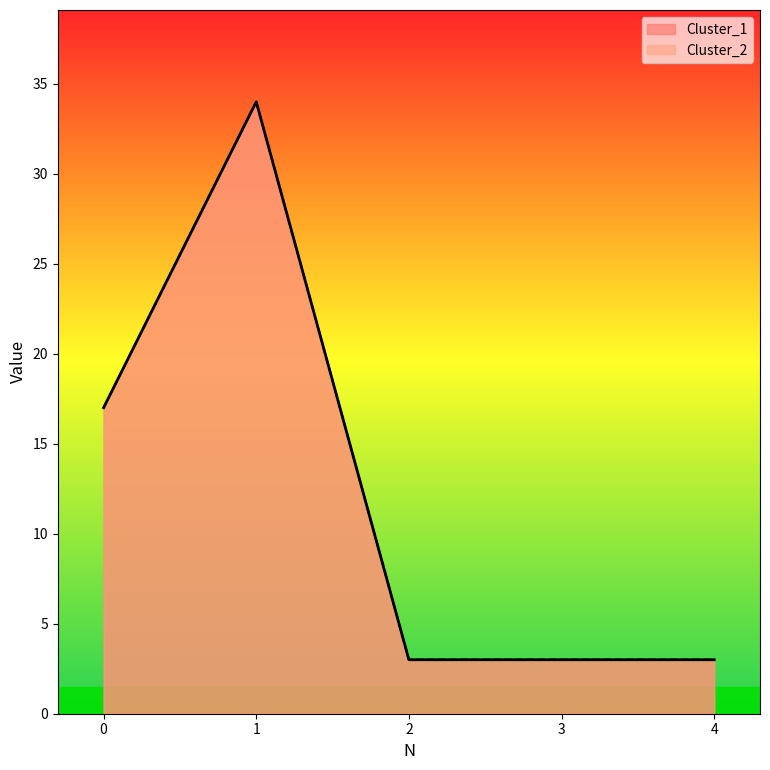

Is it true that Cluster_2 equals 34 at 1?

True